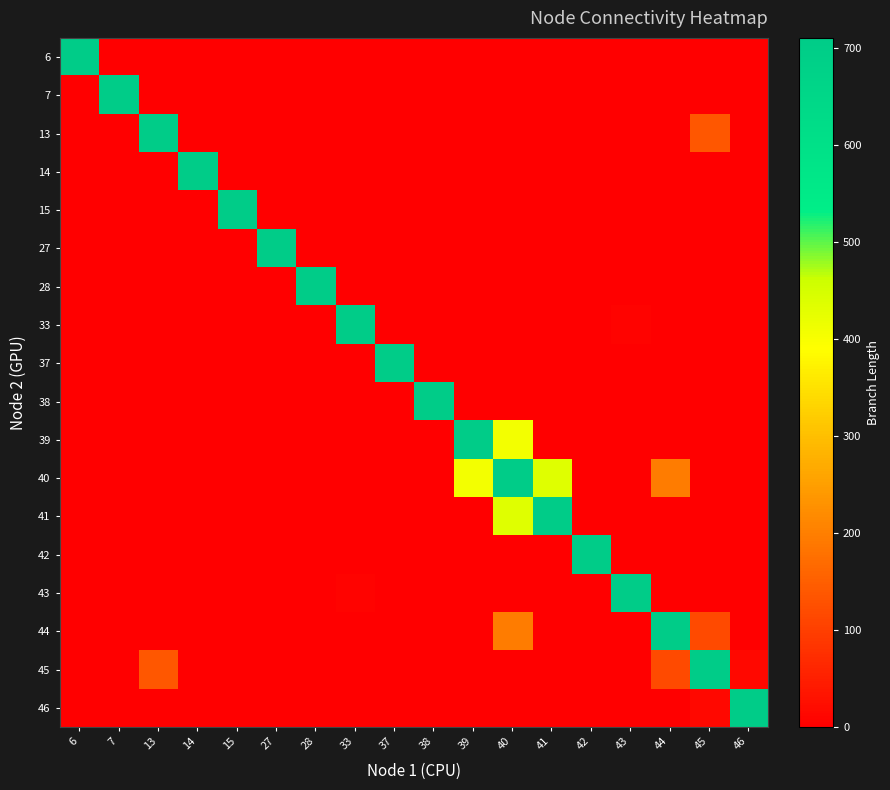

What is the difference between the highest and lowest values at 15?

710.5